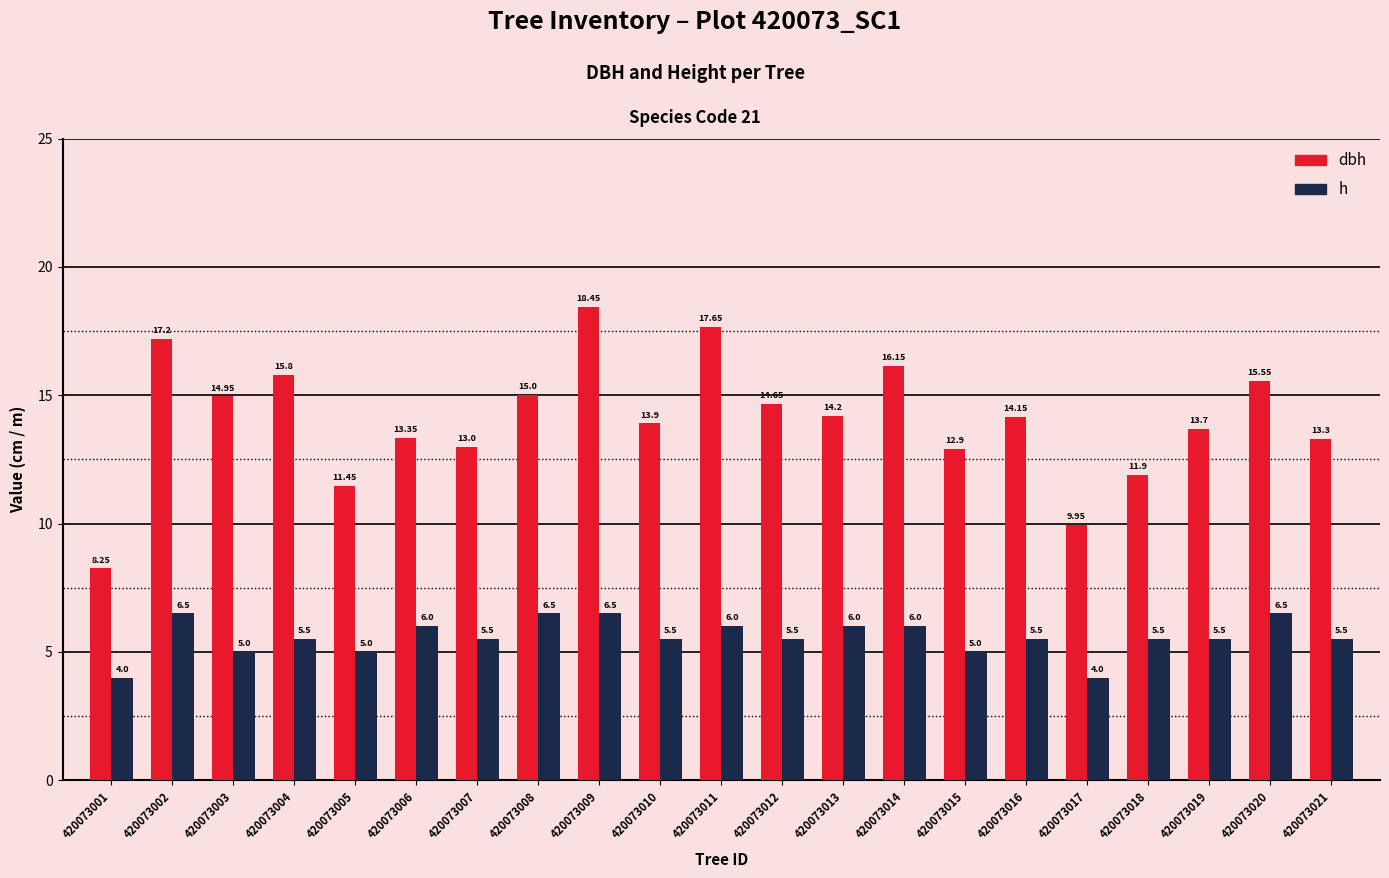

What is the highest value of the h series?

6.5